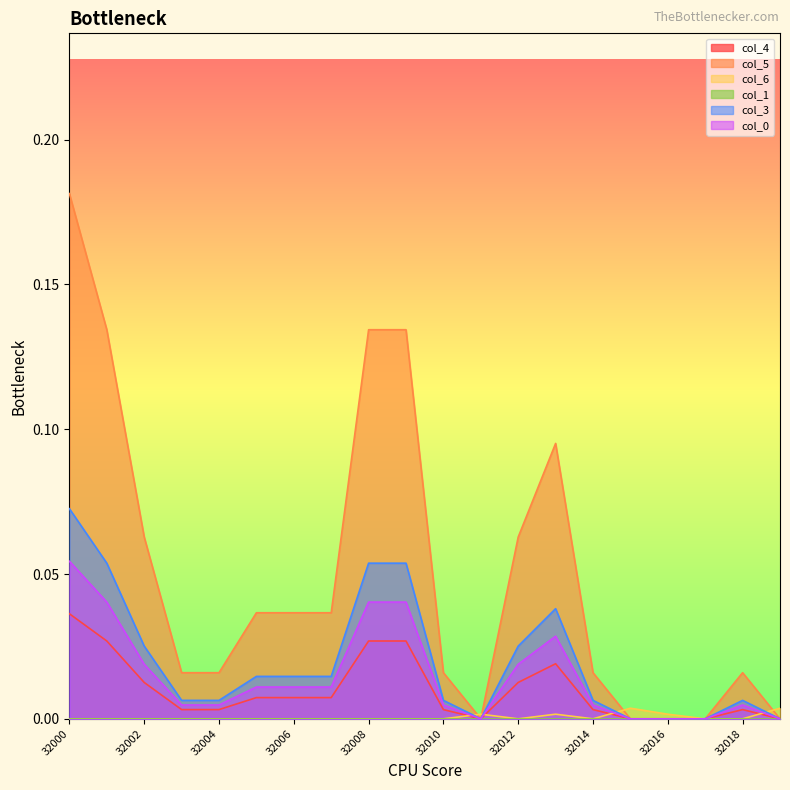

Is it true that col_6 equals 0.0 at 32015?

True